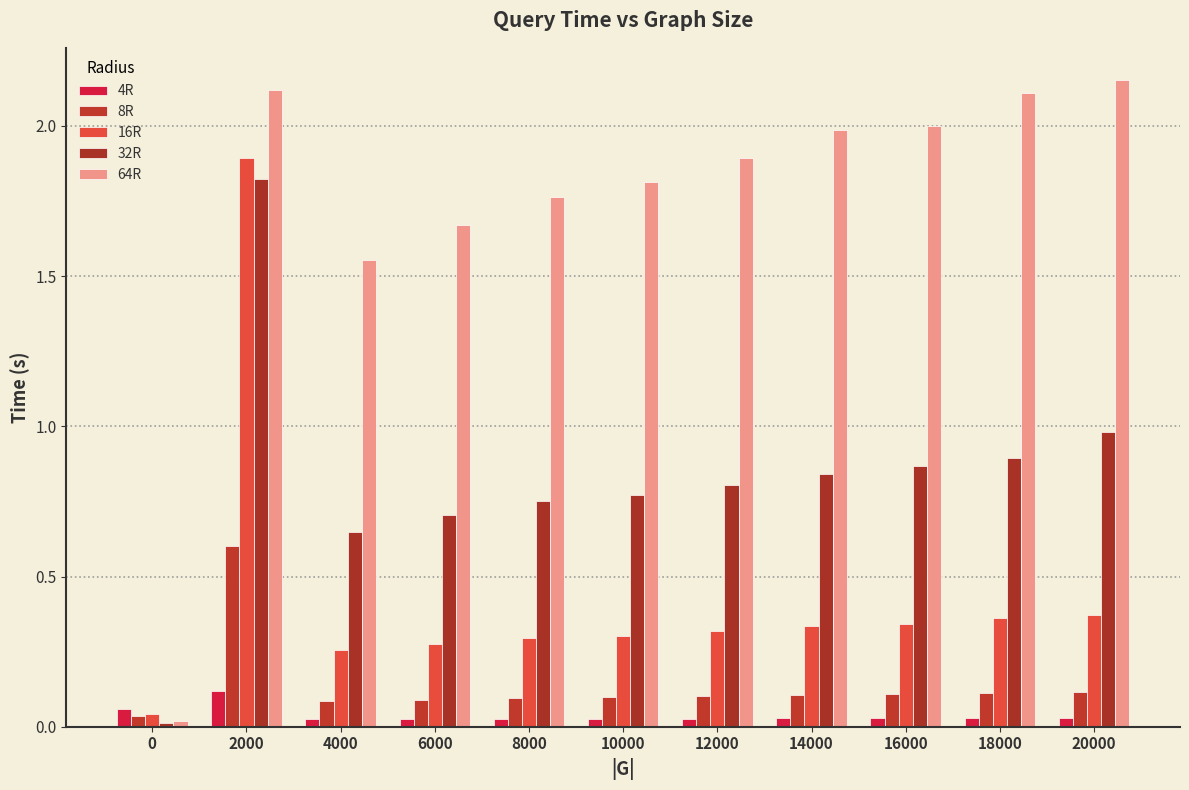

Which has a higher value, 14000 or 2000?

2000